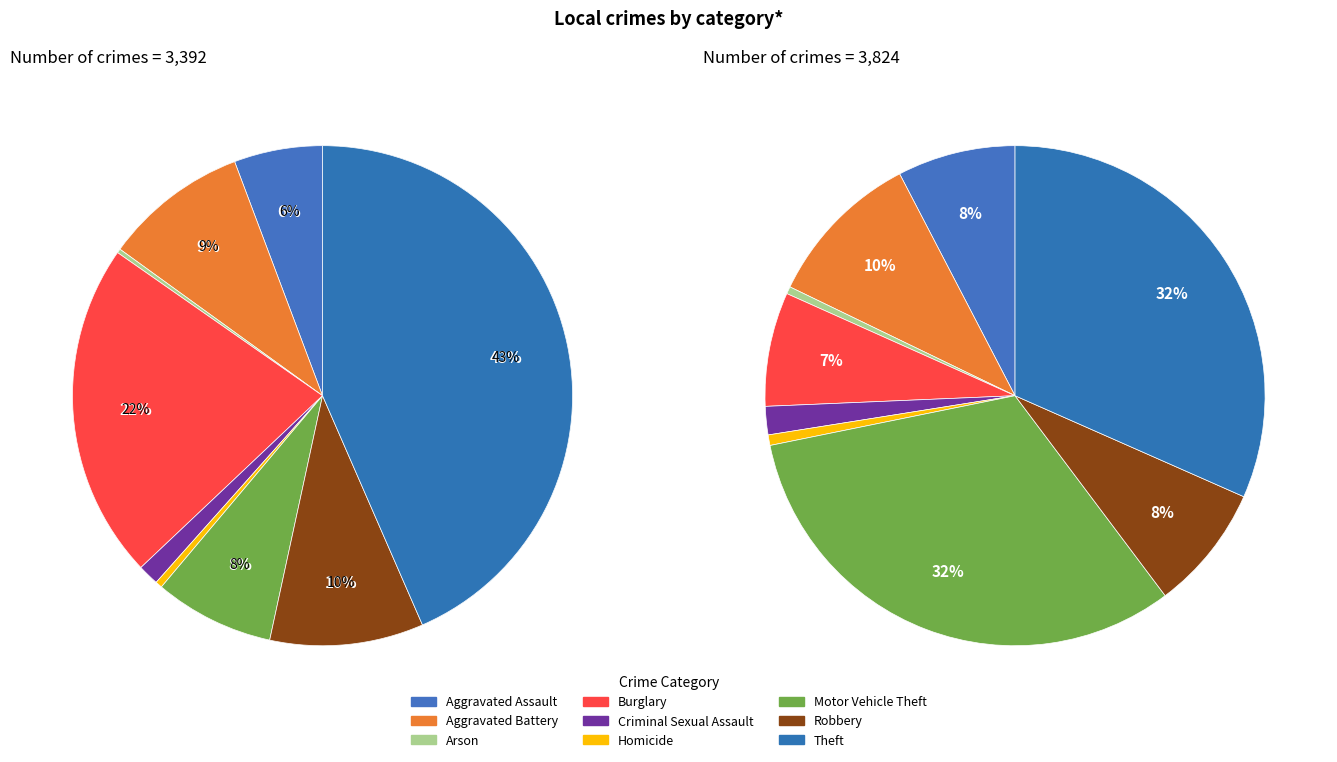

What is the change in value from Aggravated Assault to Homicide?

-266